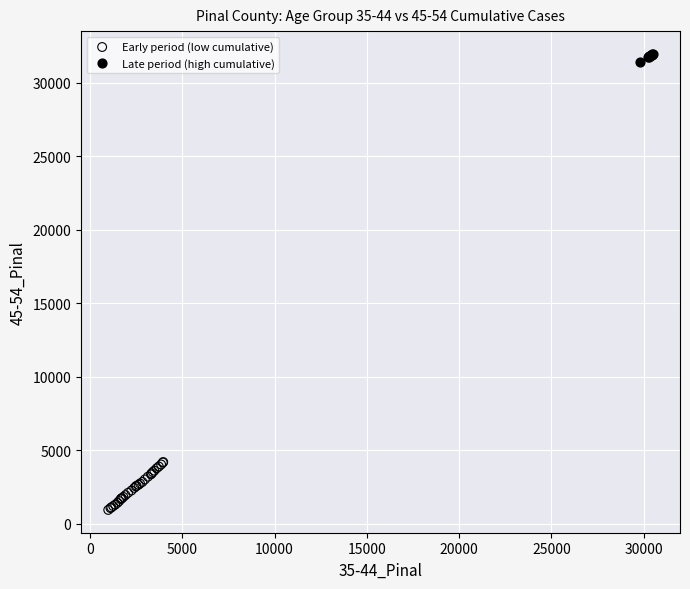

Which series has the widest spread of Y values?

Early period (low cumulative)